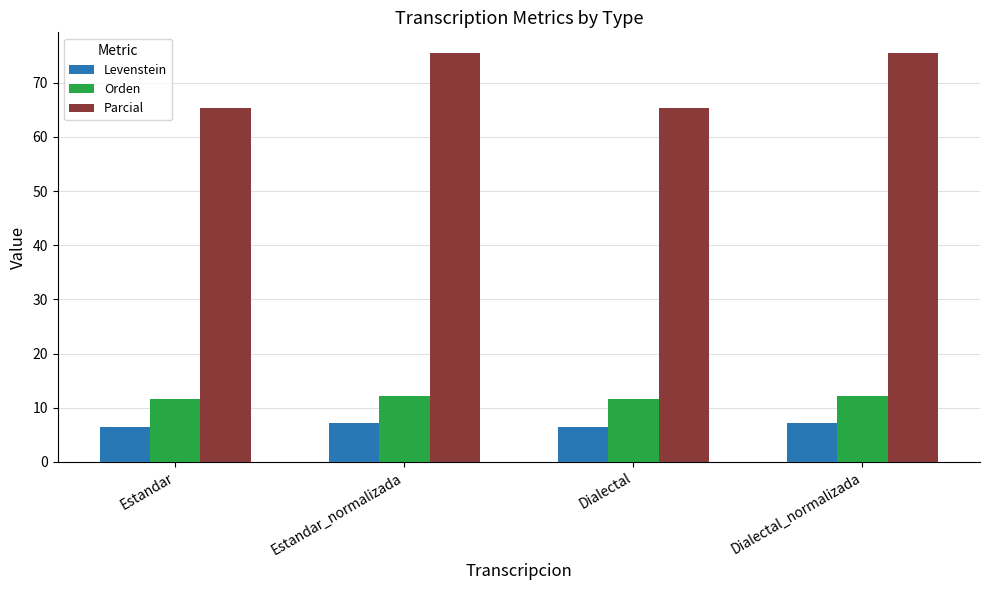

The value of Orden at Estandar is 18.0. True or false?

False